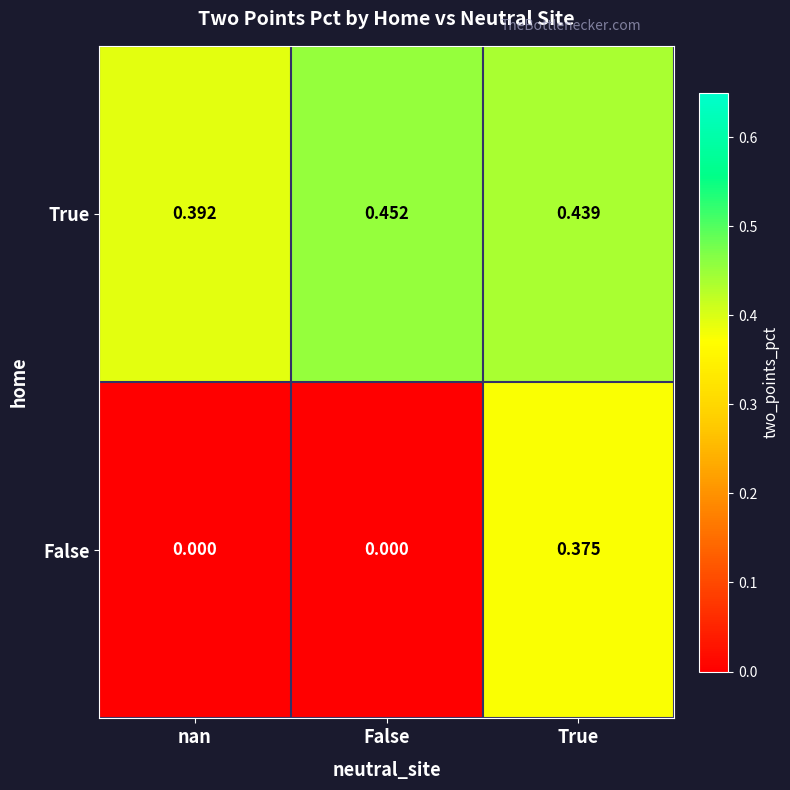

Rank the series by their average value, from highest to lowest.

True, False